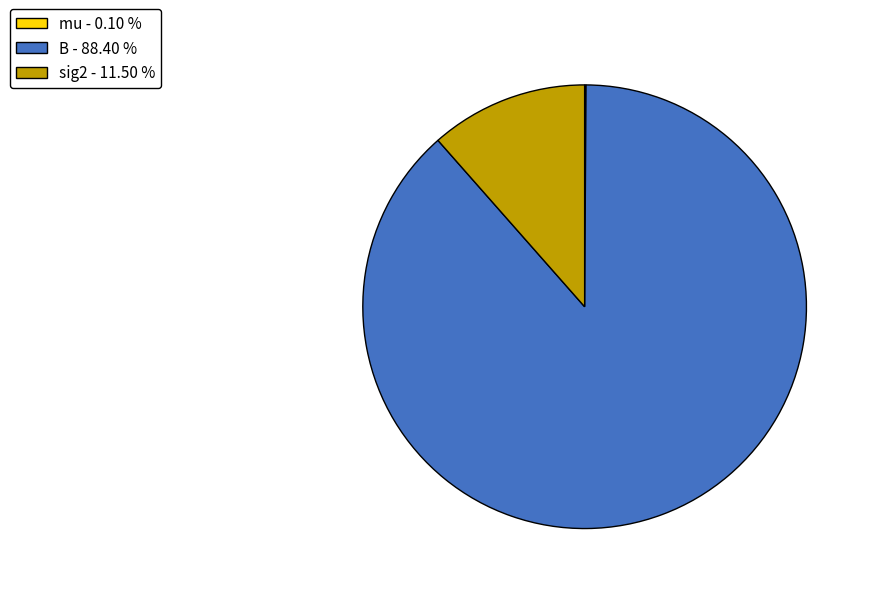

Is there a majority slice in this chart?

Yes